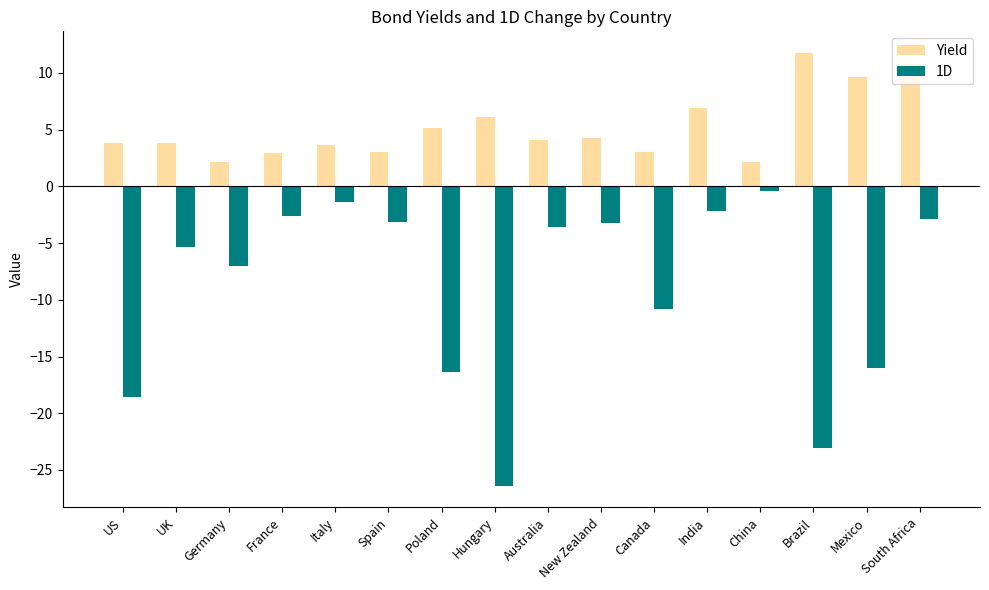

What is the spread (max minus min) of values at Germany?

9.2